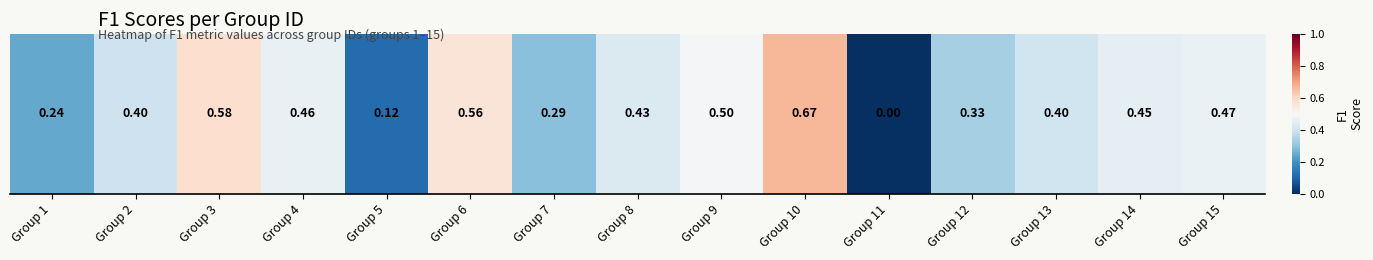

The chart shows a value of 0.2 at Group 1. True or false?

True